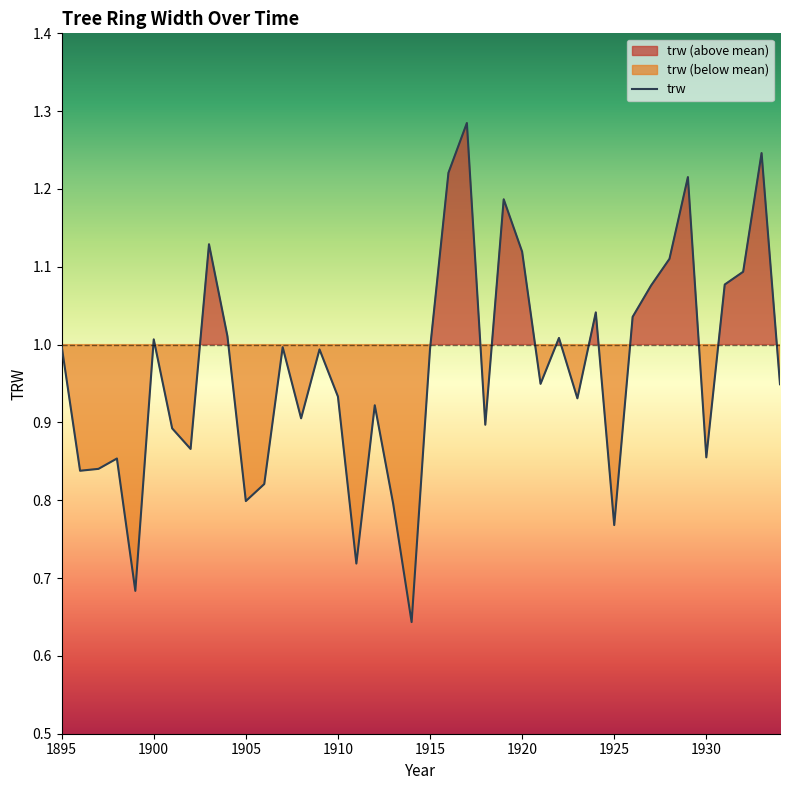

At which category does the chart reach its minimum across all series?

1914